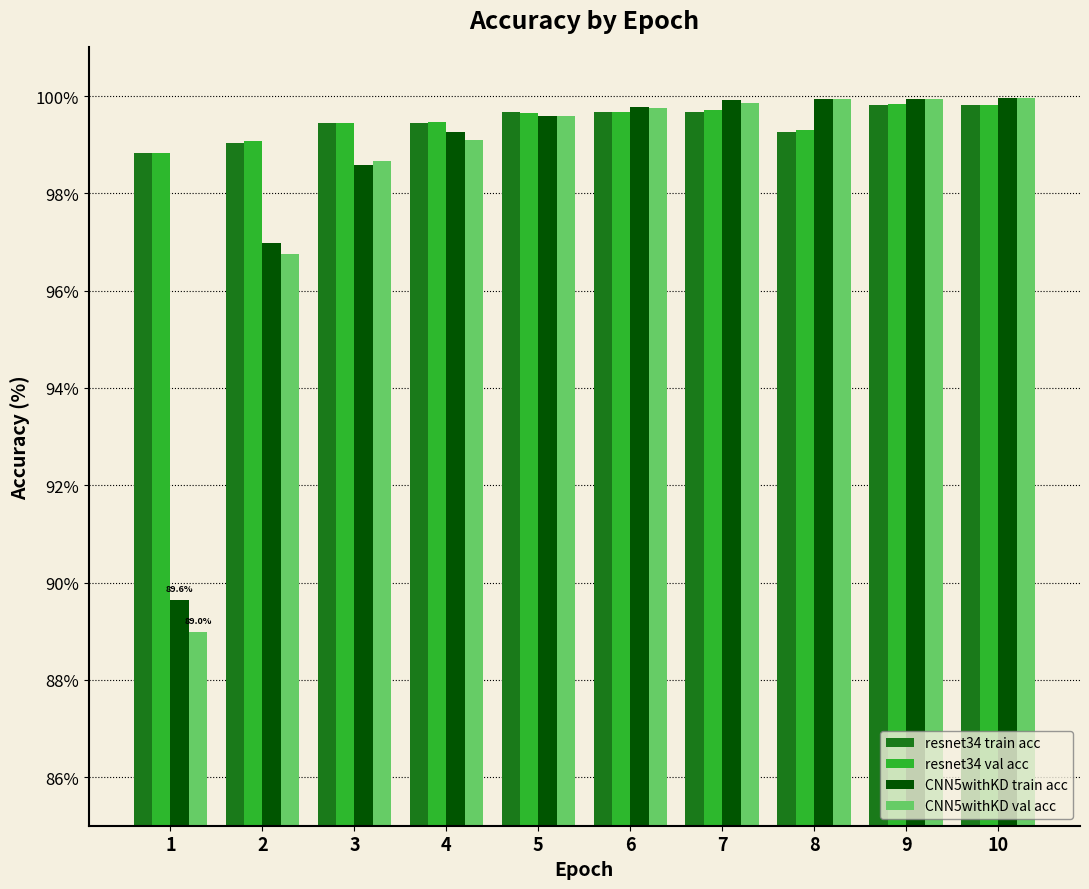

What is the maximum value for resnet34 train acc?

99.8